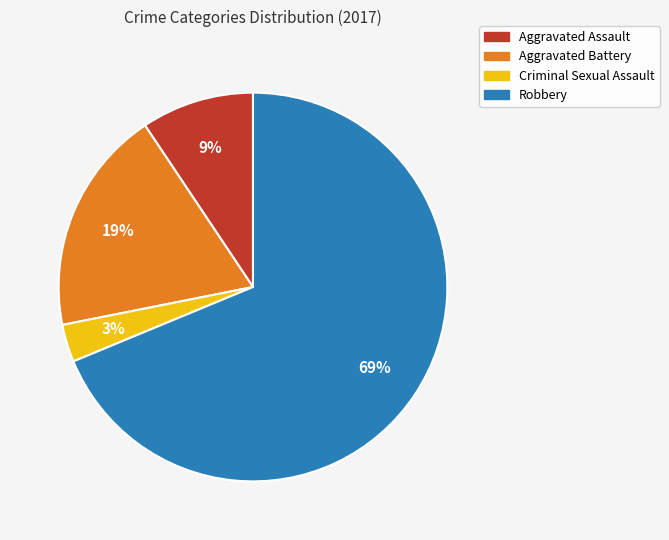

To the nearest percent, what is the average slice percentage?

25%